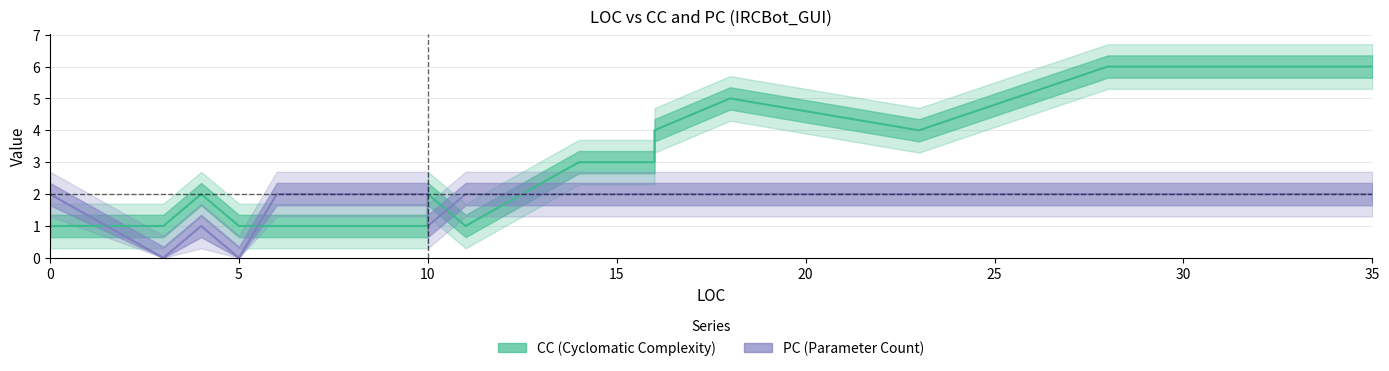

In CC, how many points are lower than both neighbors (excluding endpoints)?

2